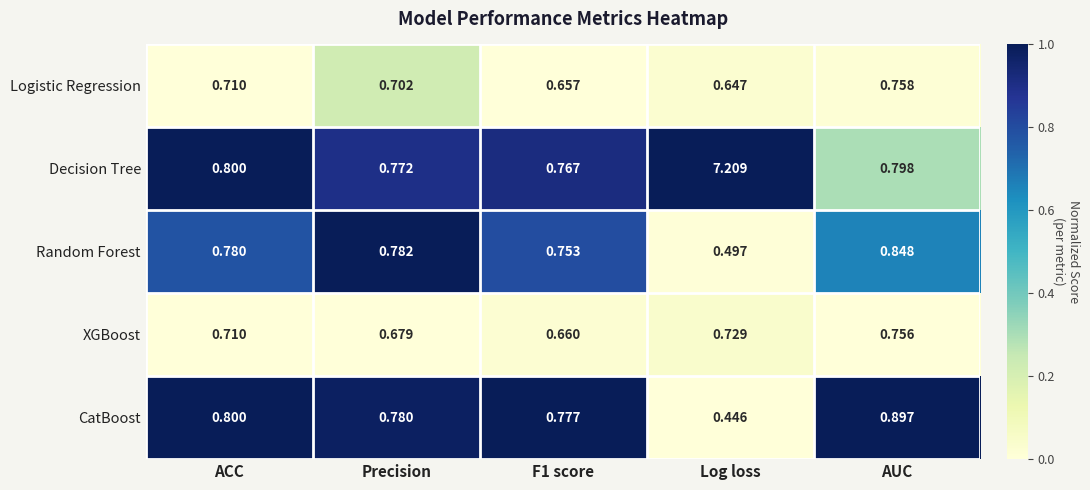

At F1 score, list the series in order from largest to smallest.

CatBoost, Decision Tree, Random Forest, XGBoost, Logistic Regression